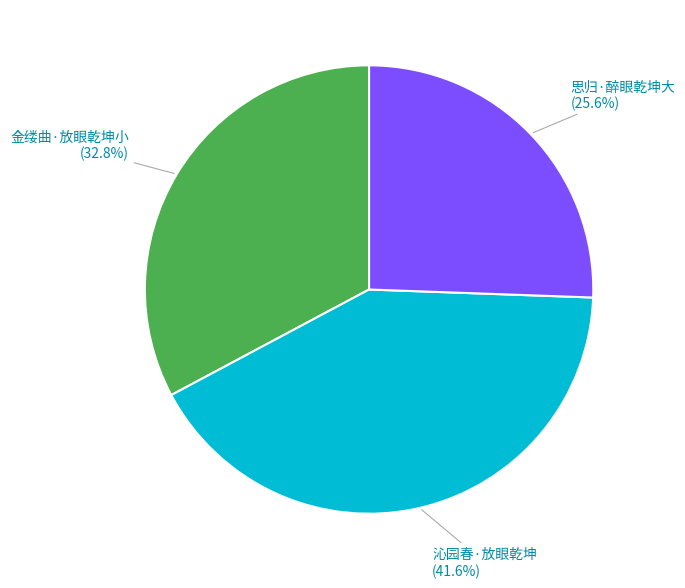

Which slice is the smallest?

思归·醉眼乾坤大